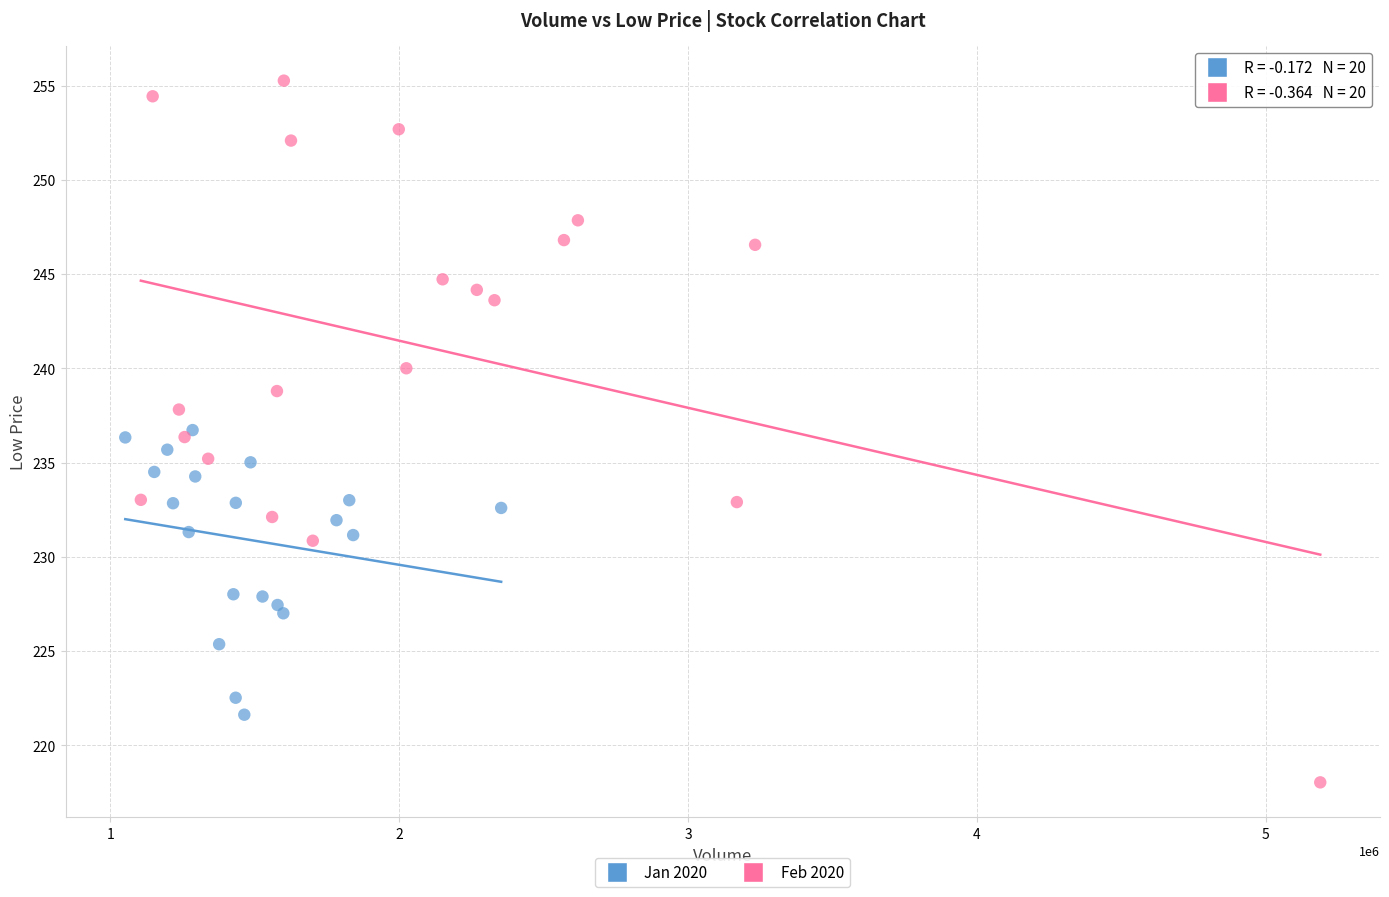

Which series has the widest spread of Y values?

Feb 2020